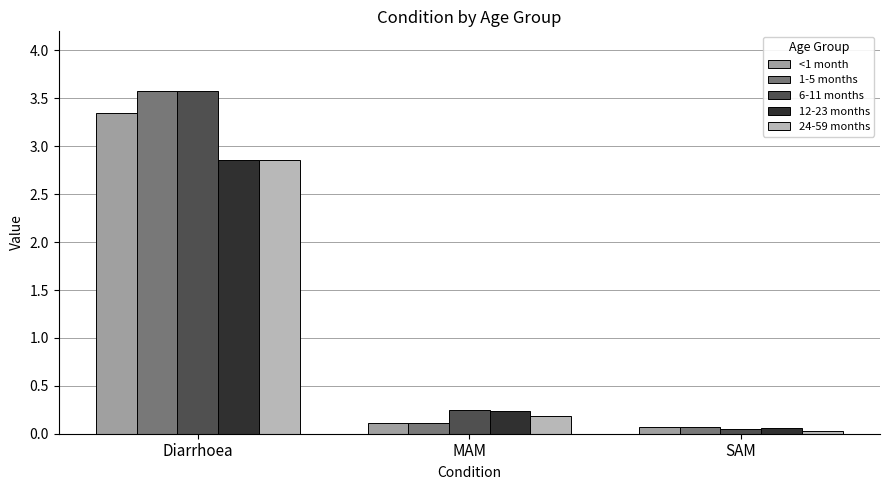

True or false: 1-5 months has a value of 0.1 at MAM.

True